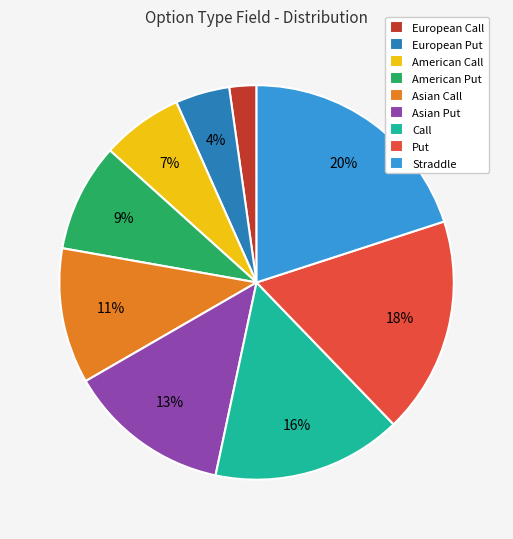

True or false: Call accounts for 26% of the total.

False